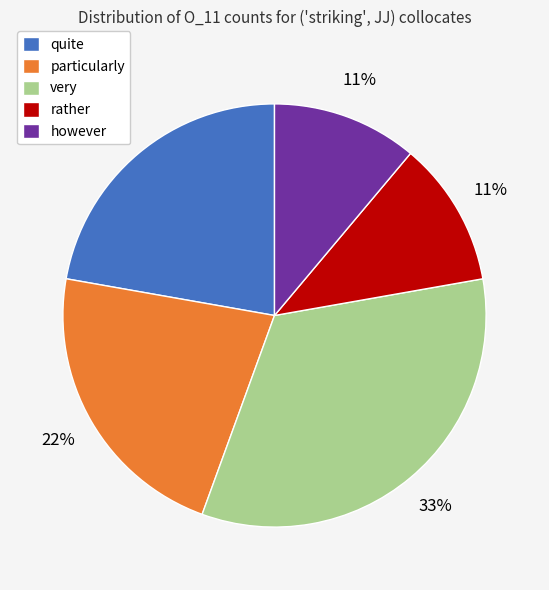

To the nearest percent, what percentage of the pie is rather?

11%